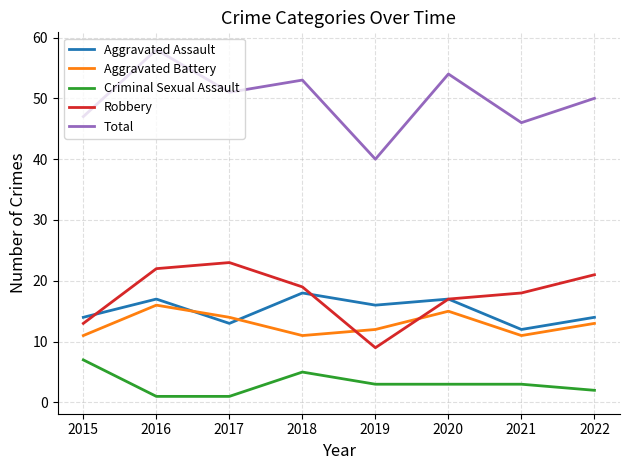

Read the Aggravated Battery value at 2015.

11